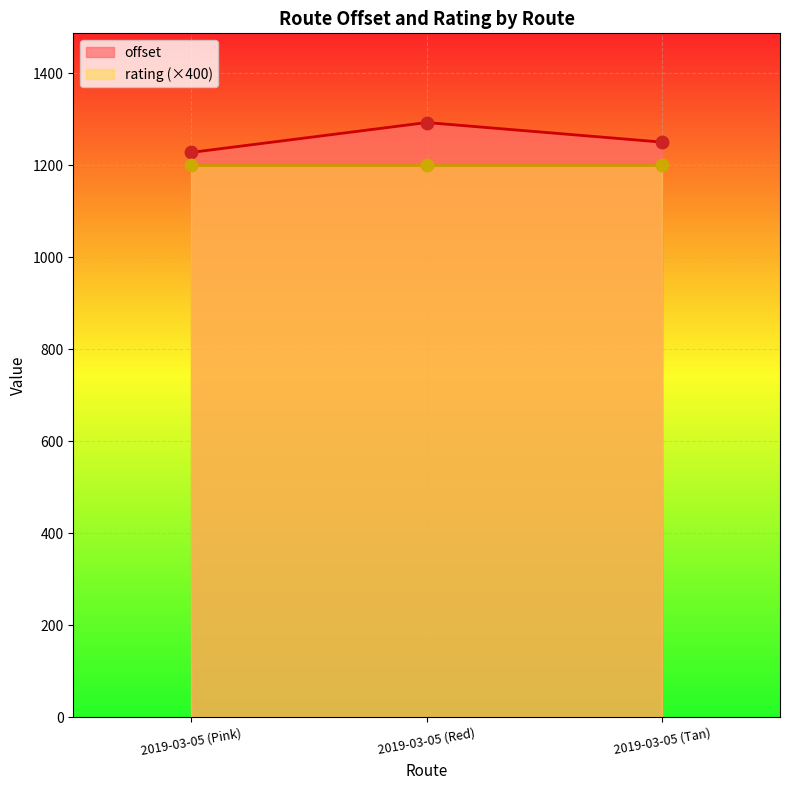

What is the change in value from 2019-03-05 (Pink) to 2019-03-05 (Red)?

+65.0